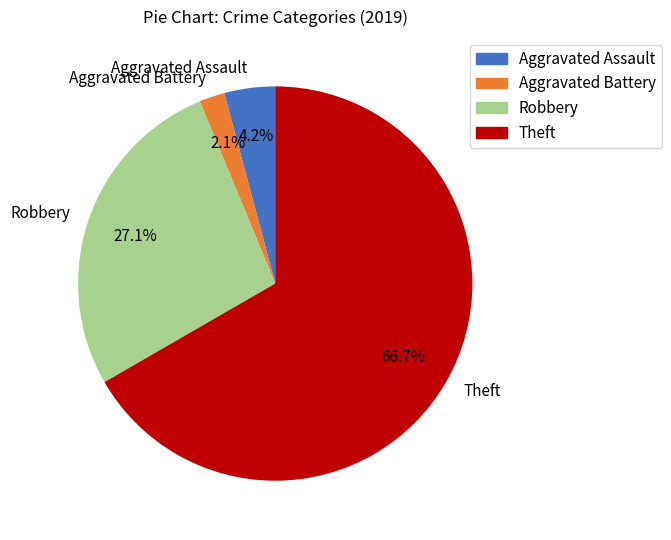

To the nearest percent, what is the combined percentage of Aggravated Battery and Aggravated Assault?

6%